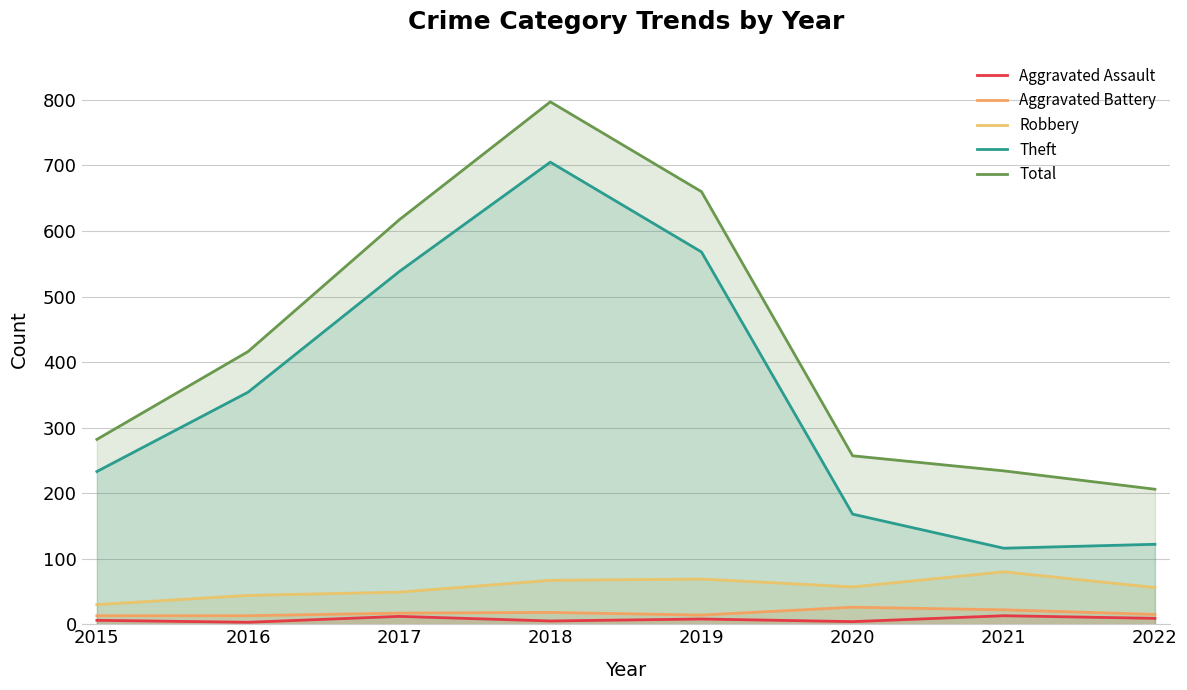

What is the approximate value of Aggravated Battery at 2020, to the nearest 10?

30